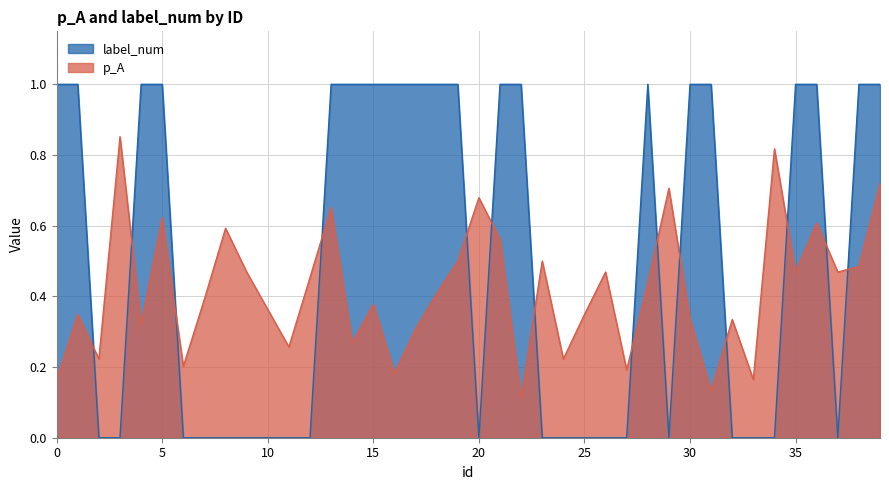

What is the difference between the p_A values at 3 and 28?

0.4